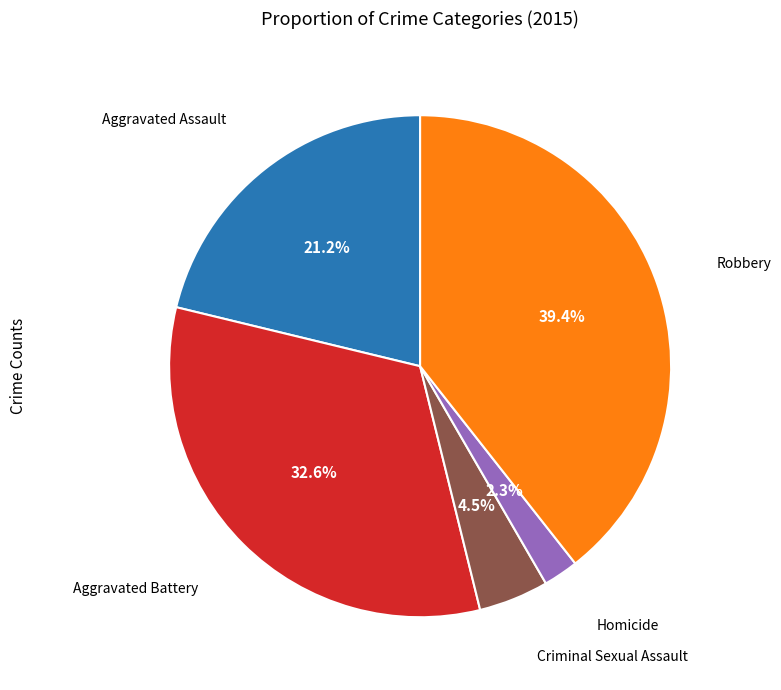

Is there any slice that represents more than half of the pie?

No